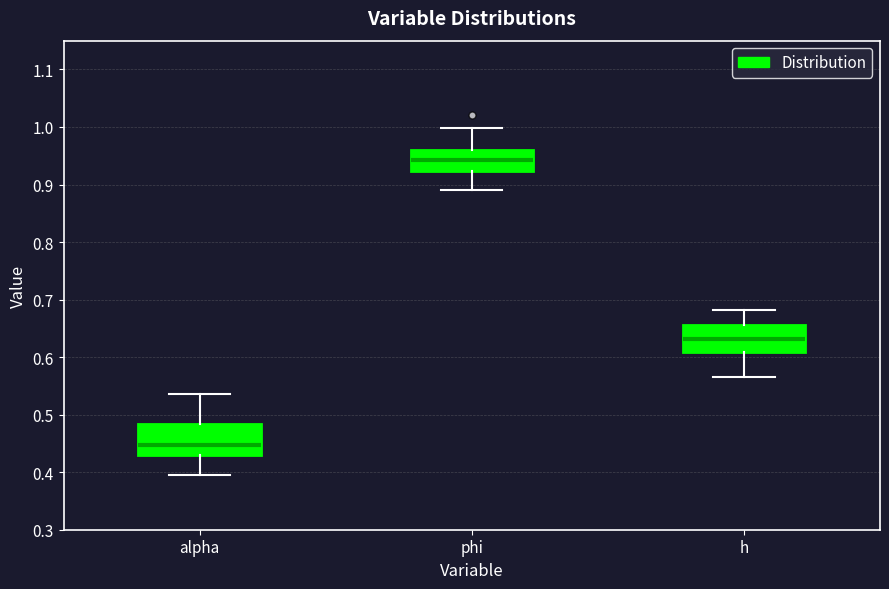

Where does the lower whisker of the box for h end on the y-axis? The values are not printed on the chart, so give them approximately, as read against the axis.

0.57